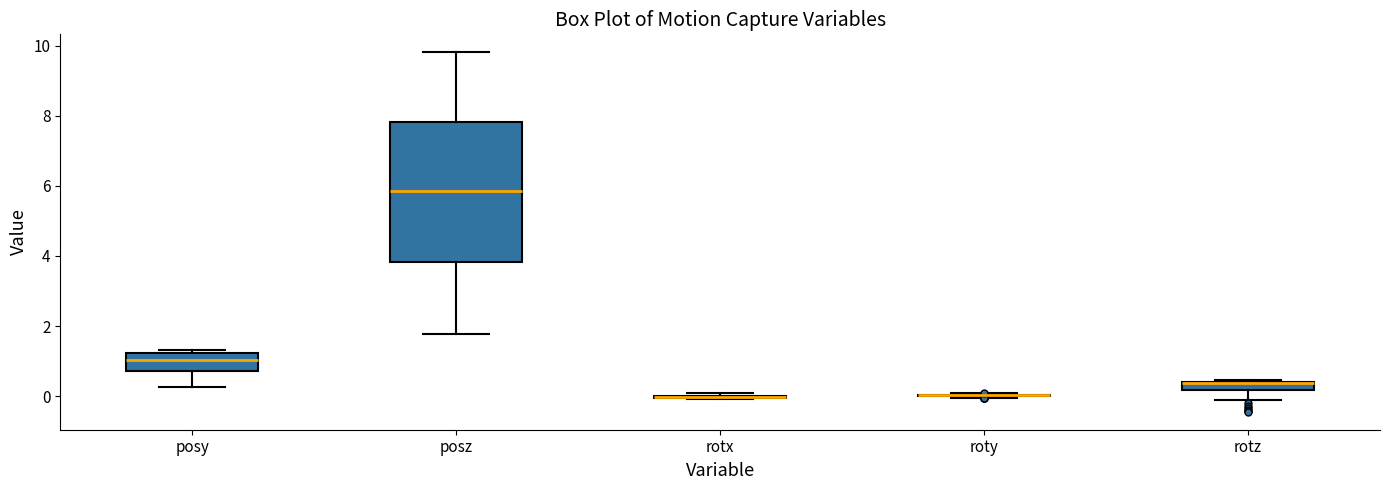

Comparing the boxes themselves (not the whiskers), which one is the tallest?

posz